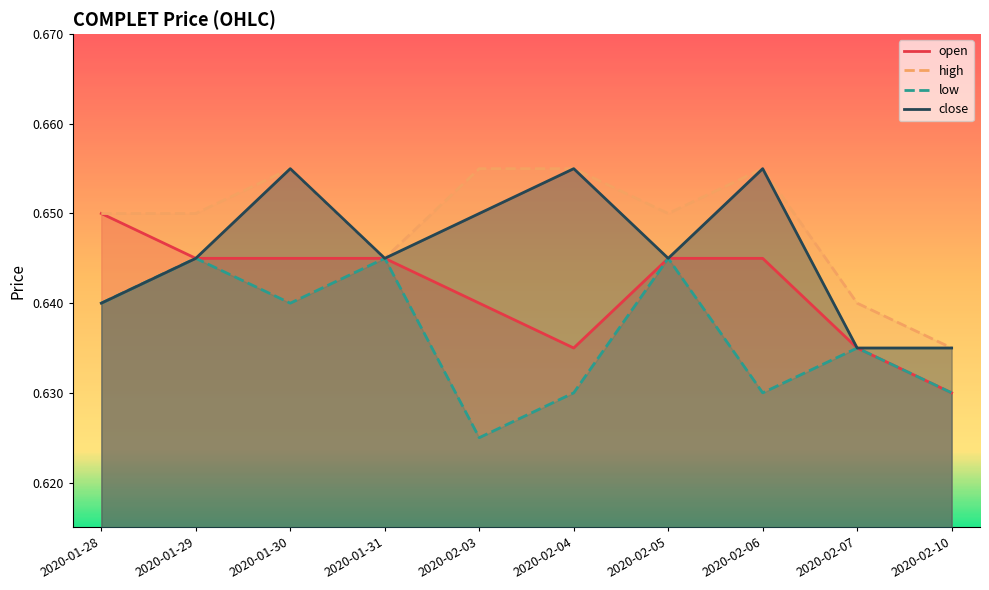

What is the total value across all series at 2020-02-07?

2.5